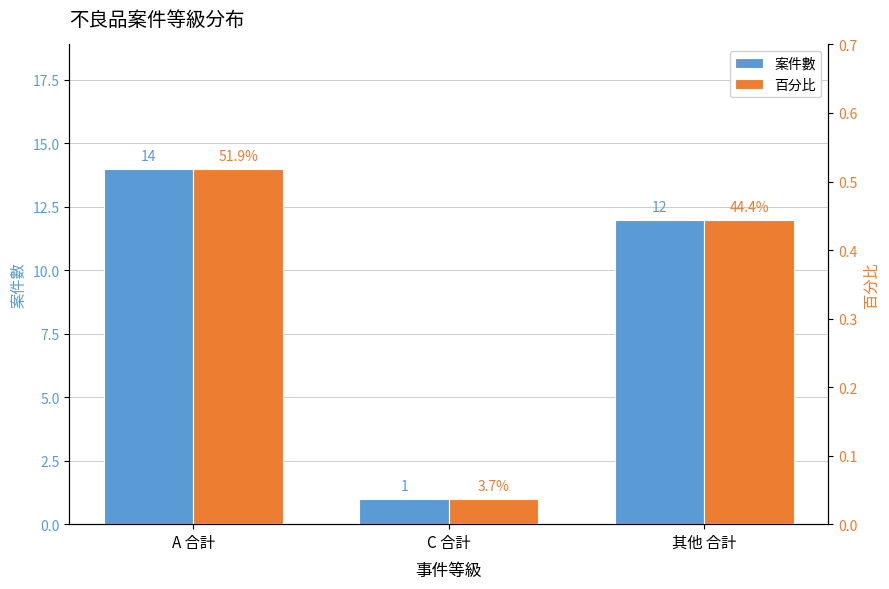

What is the greatest value displayed?

14.0